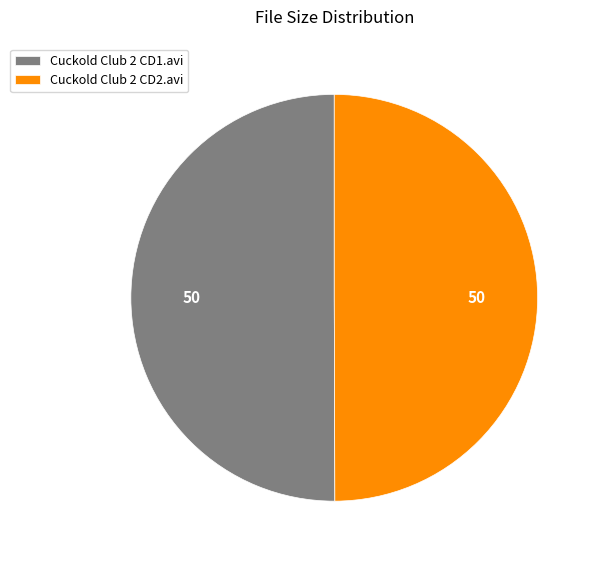

Is the sum of Cuckold Club 2 CD2.avi and Cuckold Club 2 CD1.avi greater than half?

Yes